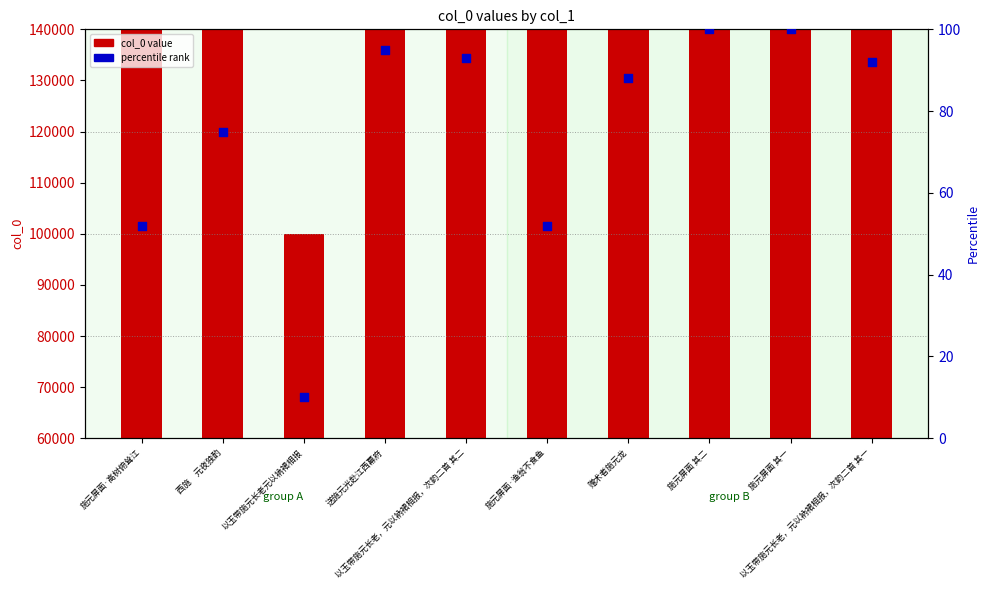

At which category is the sum across all series the highest?

施元屏面 其二